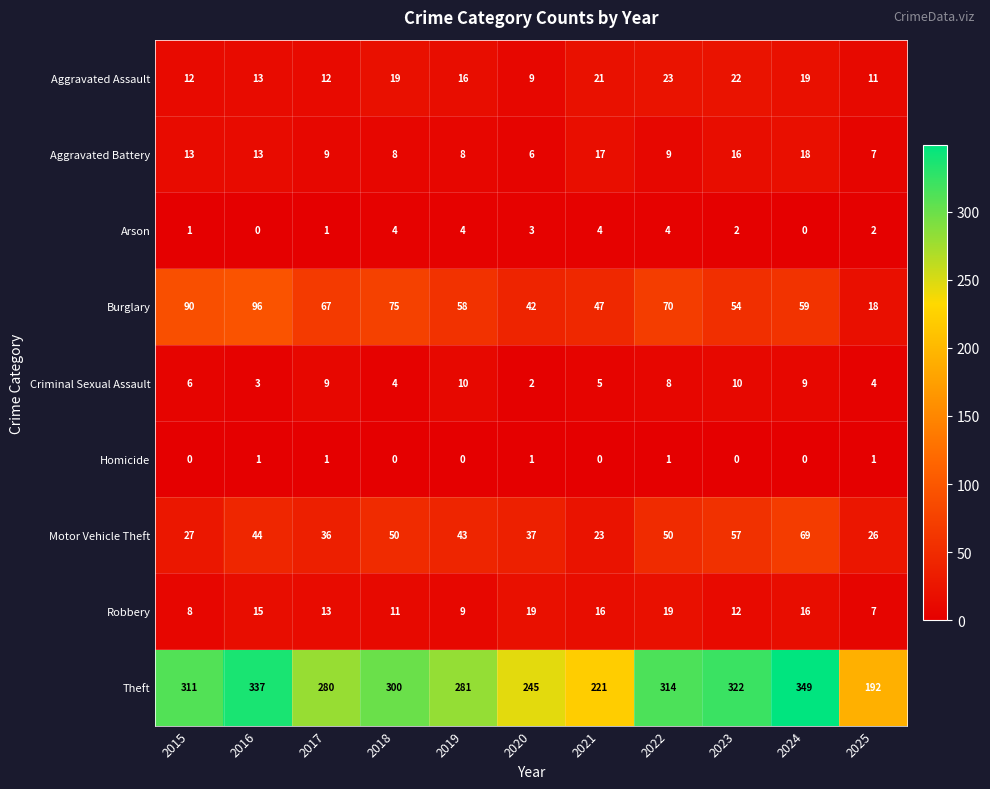

Between 2019 and 2024, which series saw the biggest shift?

Theft